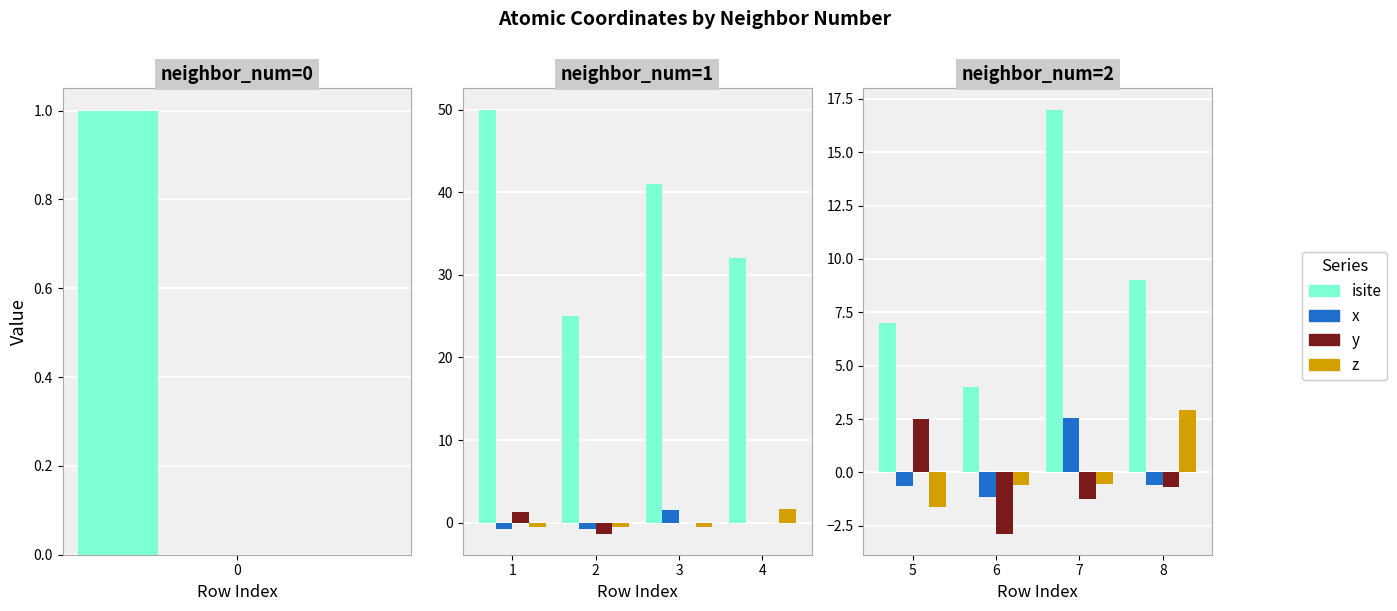

How many data points does each series have?

4